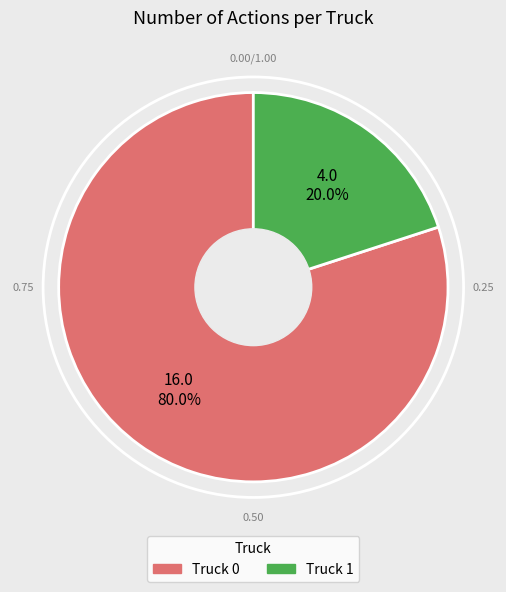

To the nearest percent, what percentage of the pie is Truck 1?

20%